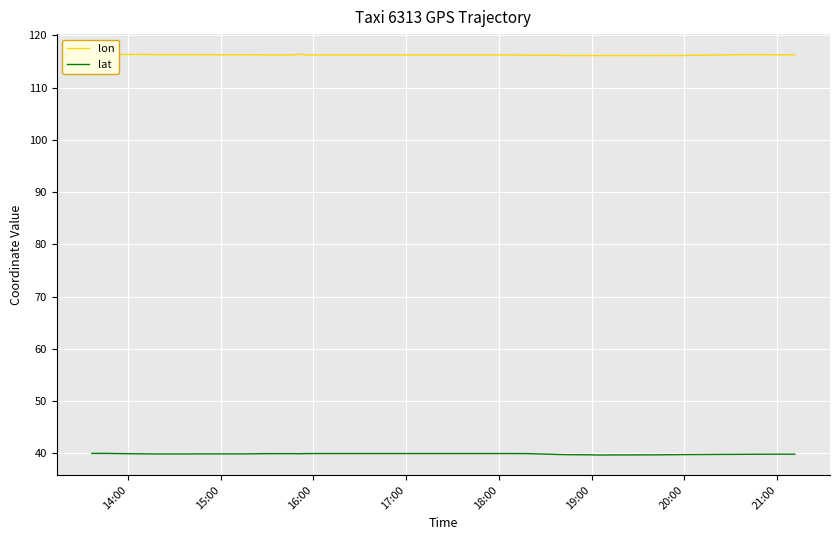

Which series has the largest total across all categories?

lon